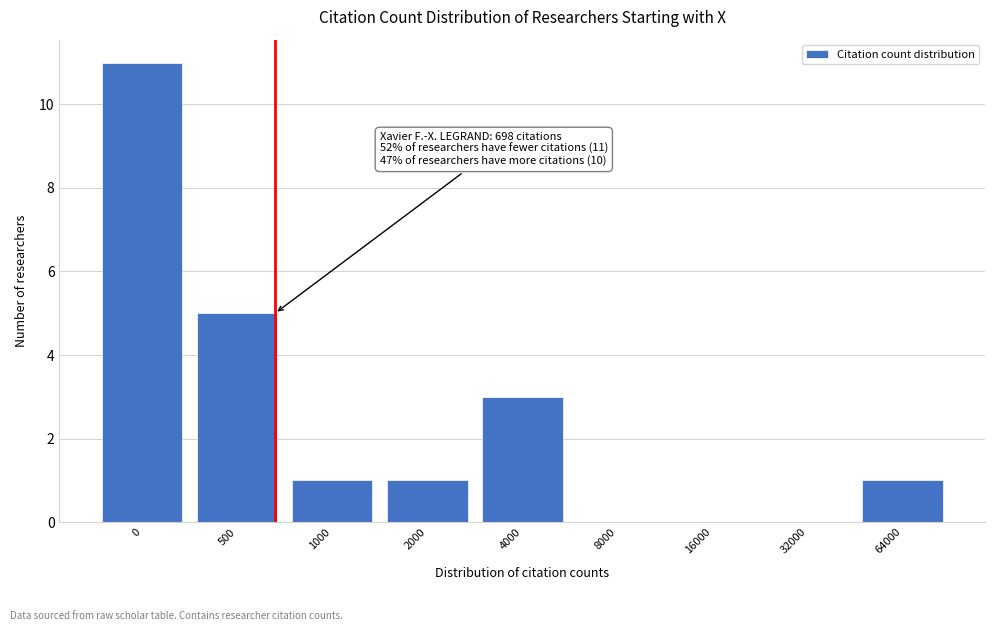

Reading right to left, transcribe all the data shown in this chart.

64000=1	32000=0	16000=0	8000=0	4000=3	2000=1	1000=1	500=5	0=11